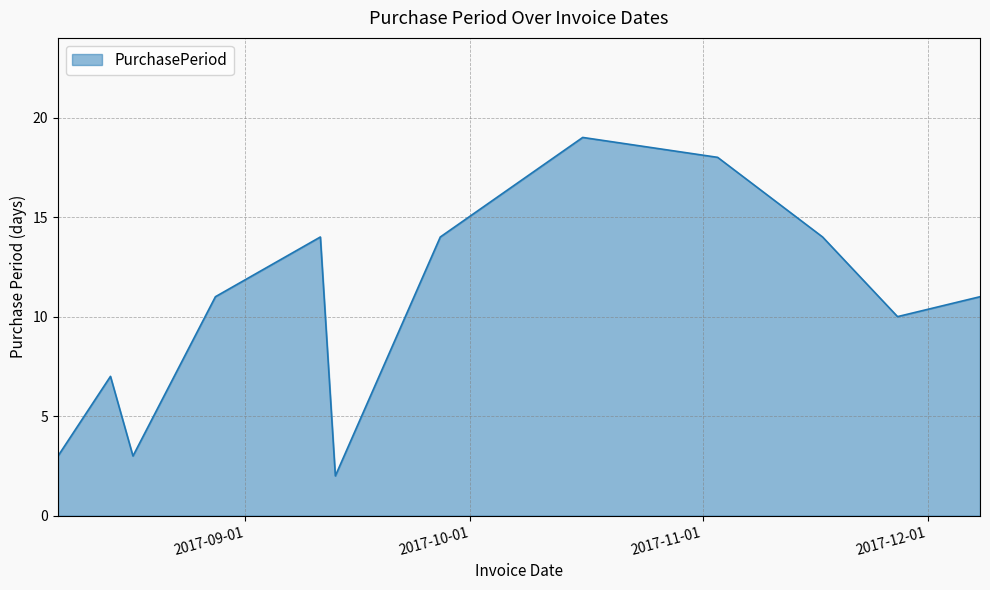

What is the maximum value shown in the chart?

19